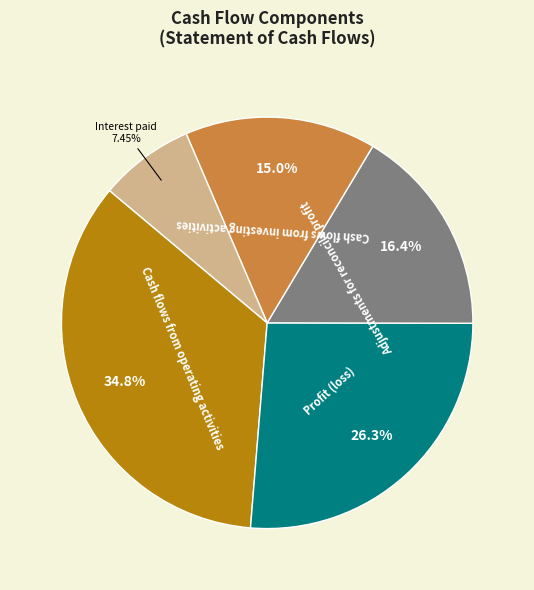

Is there any slice that represents more than half of the pie?

No